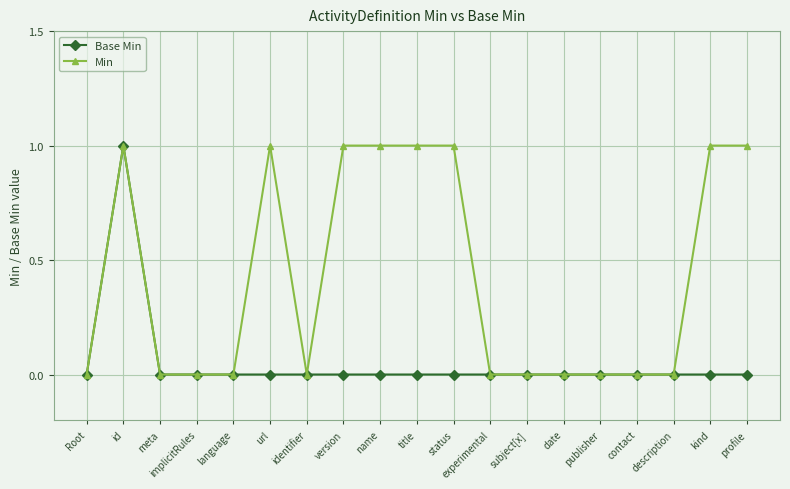

What is the maximum value for Min?

1